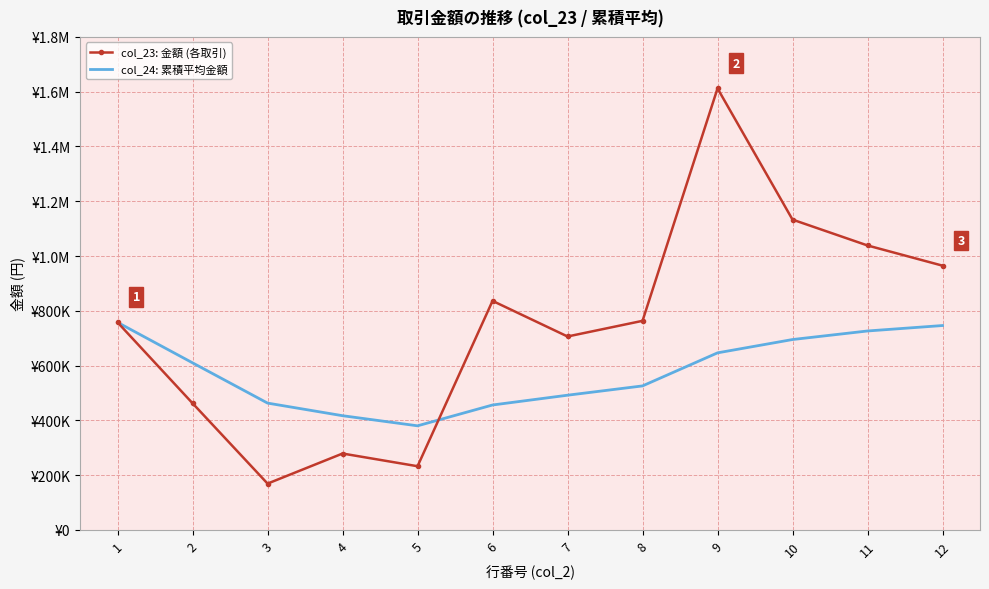

What are all the series names shown in the legend?

col_23: 金額 (各取引), col_24: 累積平均金額